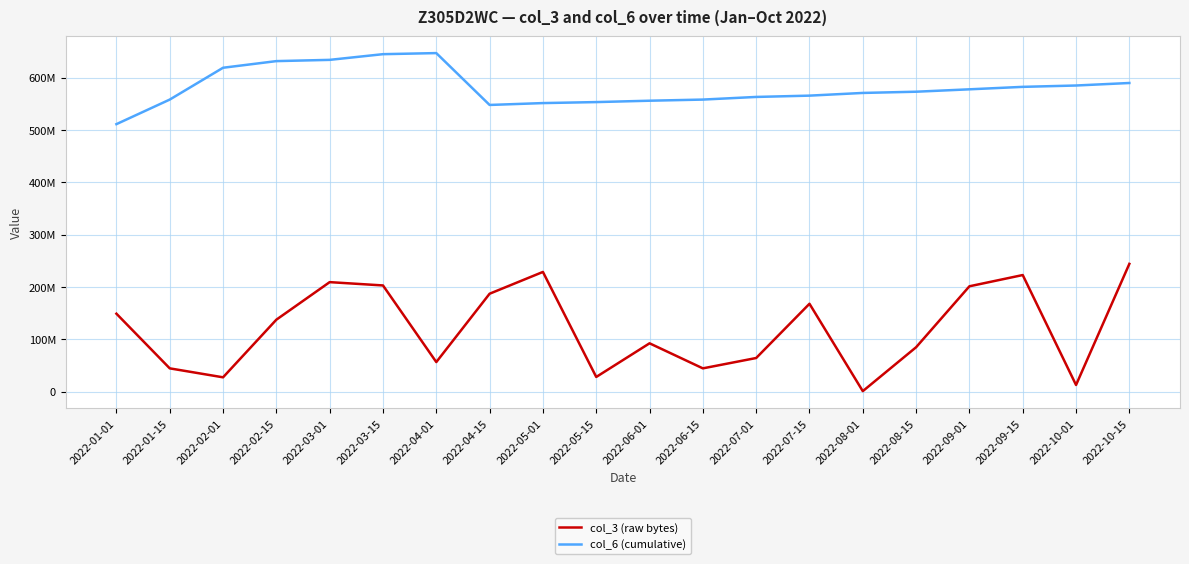

At which label does col_3 (raw bytes) first exceed 137334944?

2022-01-01